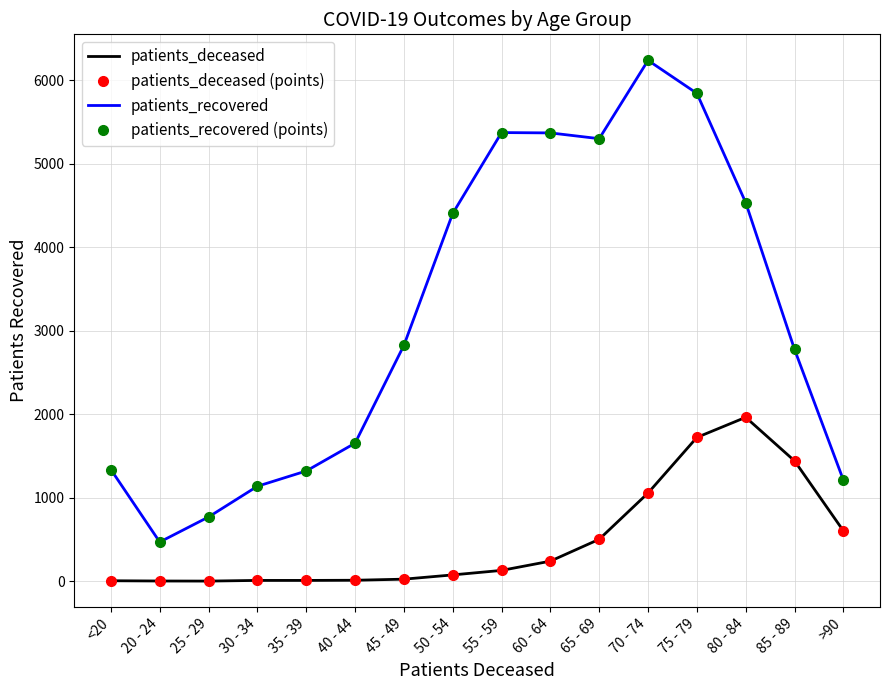

Rank the series by their maximum value, from highest to lowest.

patients_recovered, patients_recovered (points), patients_deceased, patients_deceased (points)